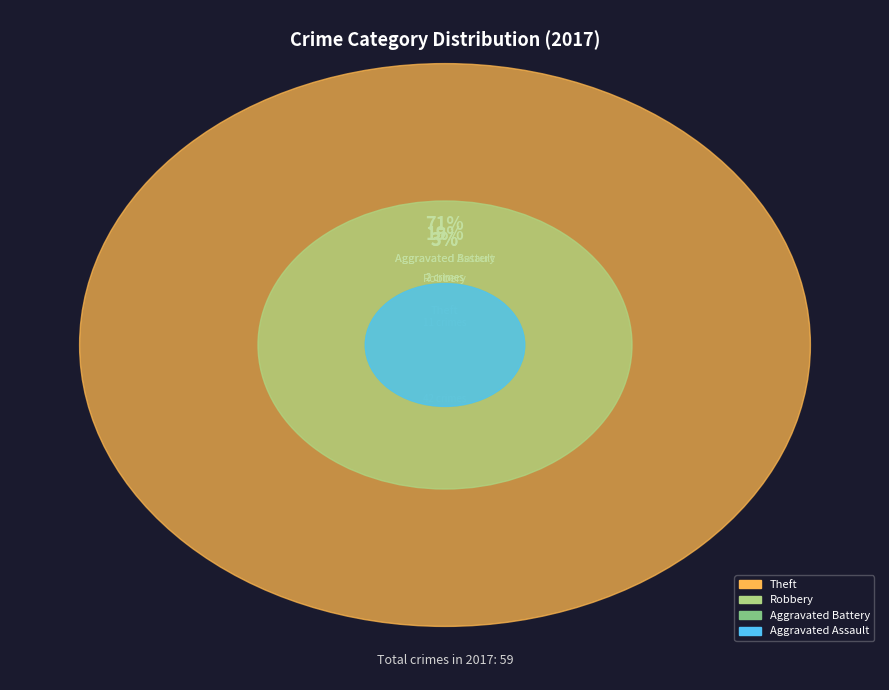

Which category has the smallest portion of the pie?

Aggravated Assault